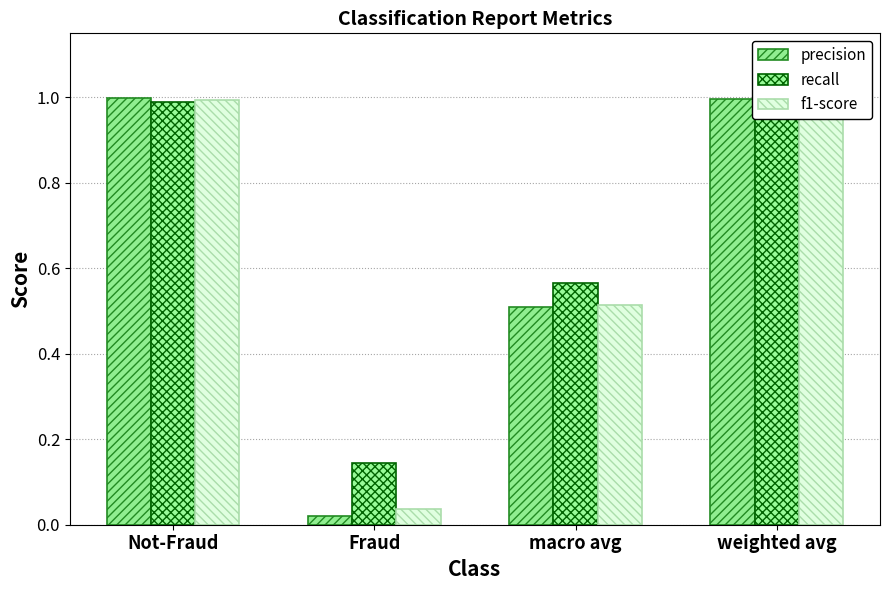

How many data points does each series have?

4